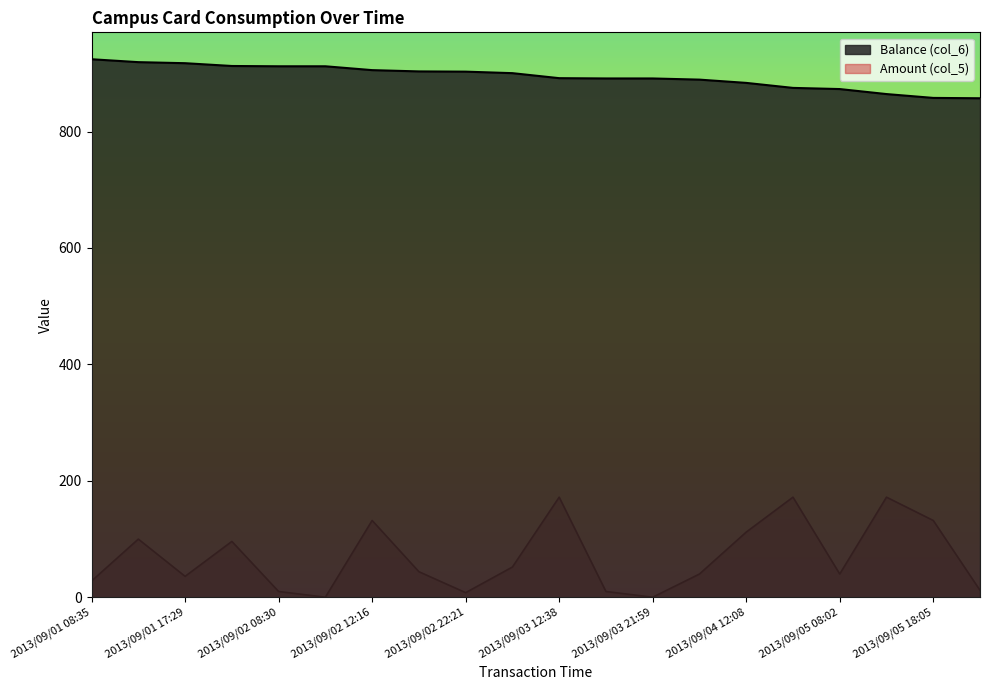

How many interior local valleys does the Amount (col_5) series have?

5